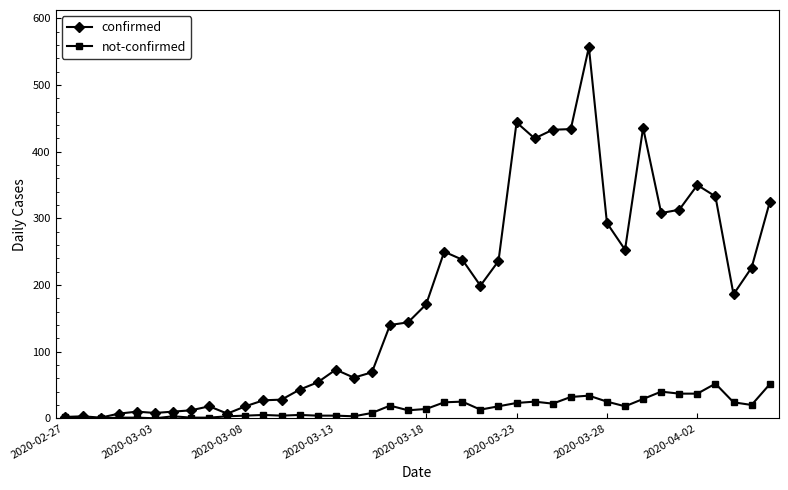

Rank the series by their average value, from highest to lowest.

confirmed, not-confirmed